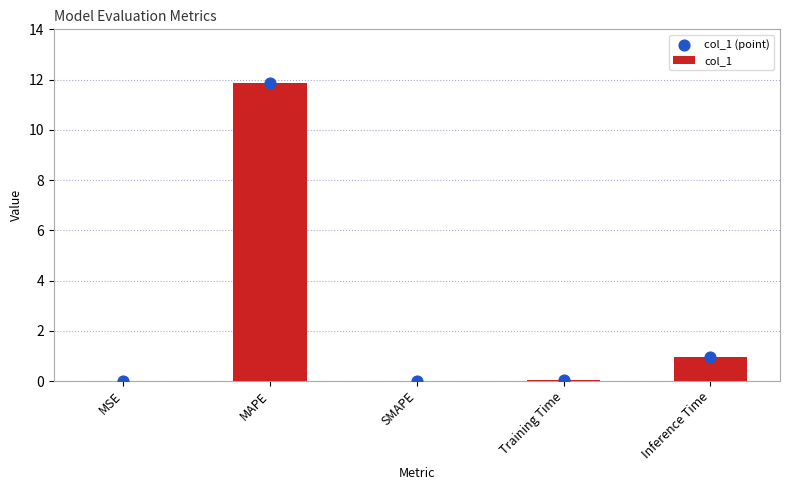

Which series has the largest total across all categories?

col_1